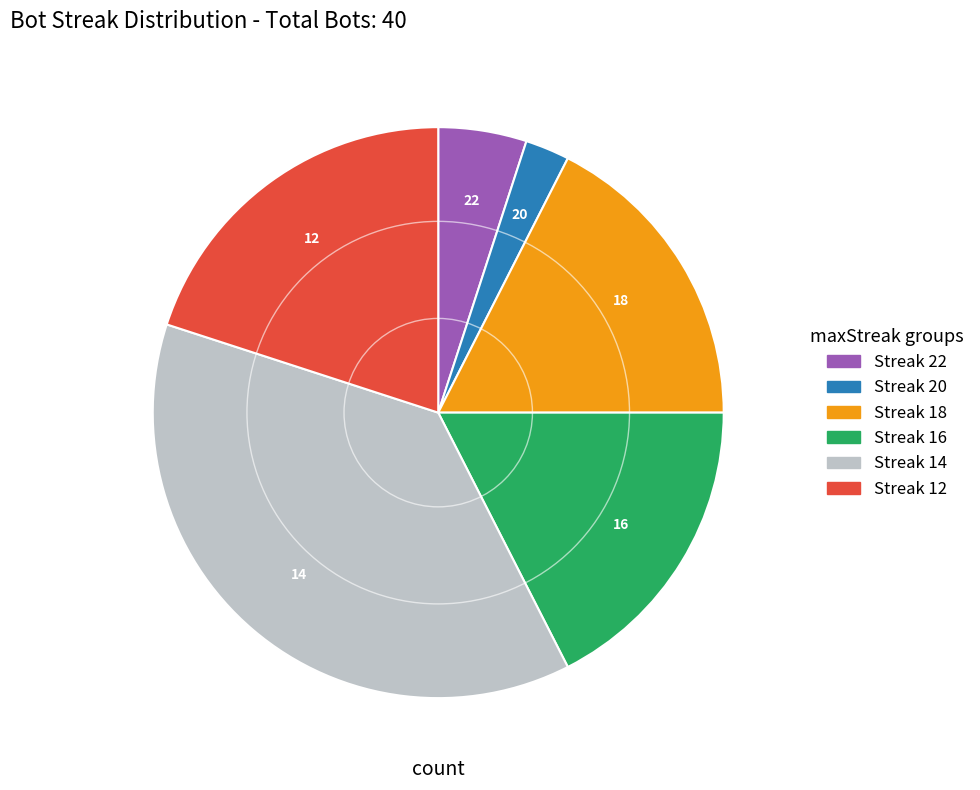

How many segments does this pie chart have?

6